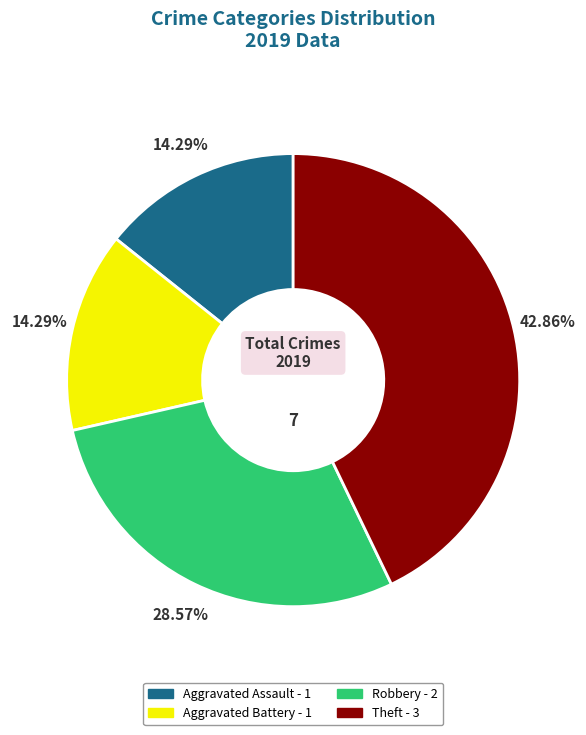

To the nearest percent, what is the average slice percentage?

25%